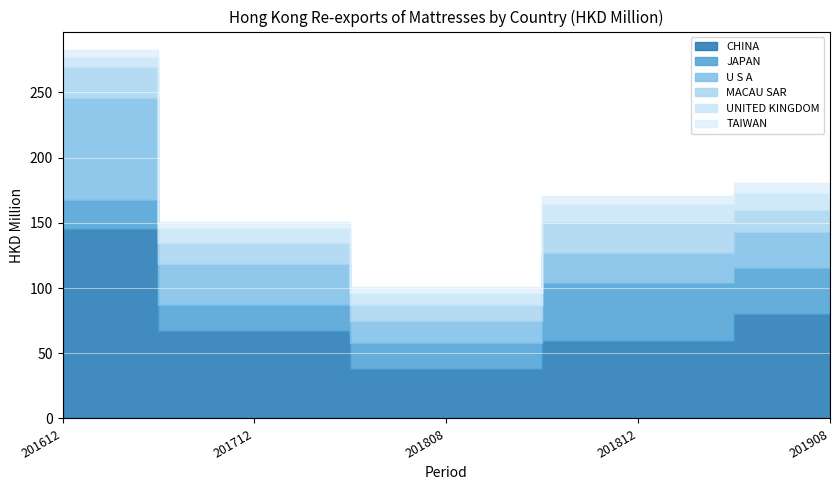

True or false: MACAU SAR has a value of 23.8 at 201612.

True